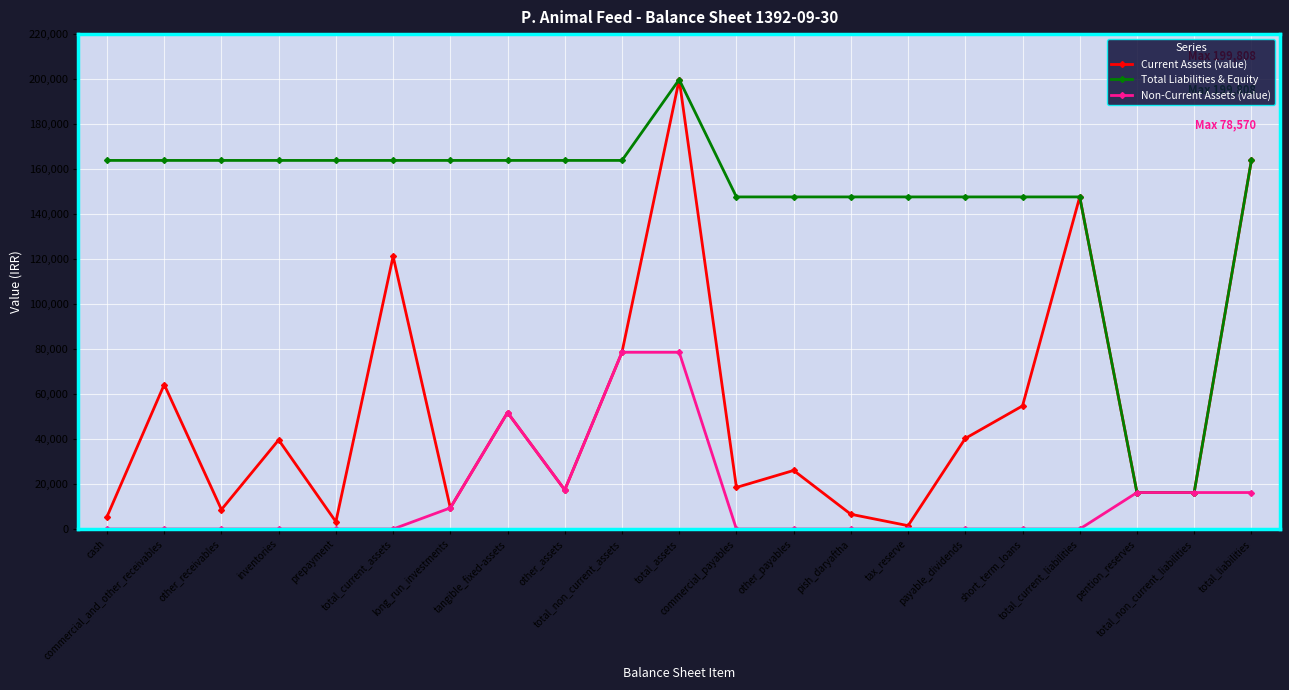

The value of Non-Current Assets (value) at short_term_loans is 0. True or false?

True